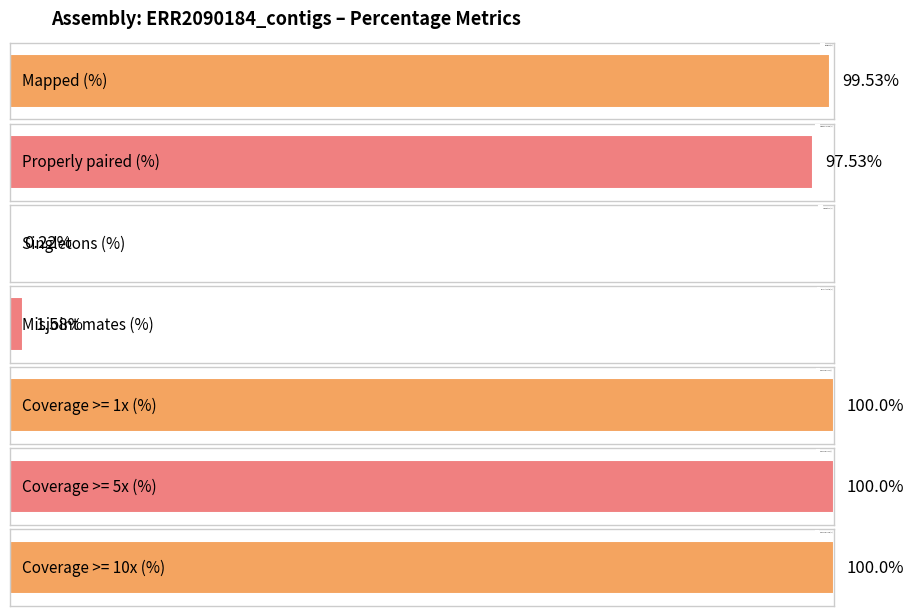

Where is the data nearest to the value 50?

Properly paired (%)